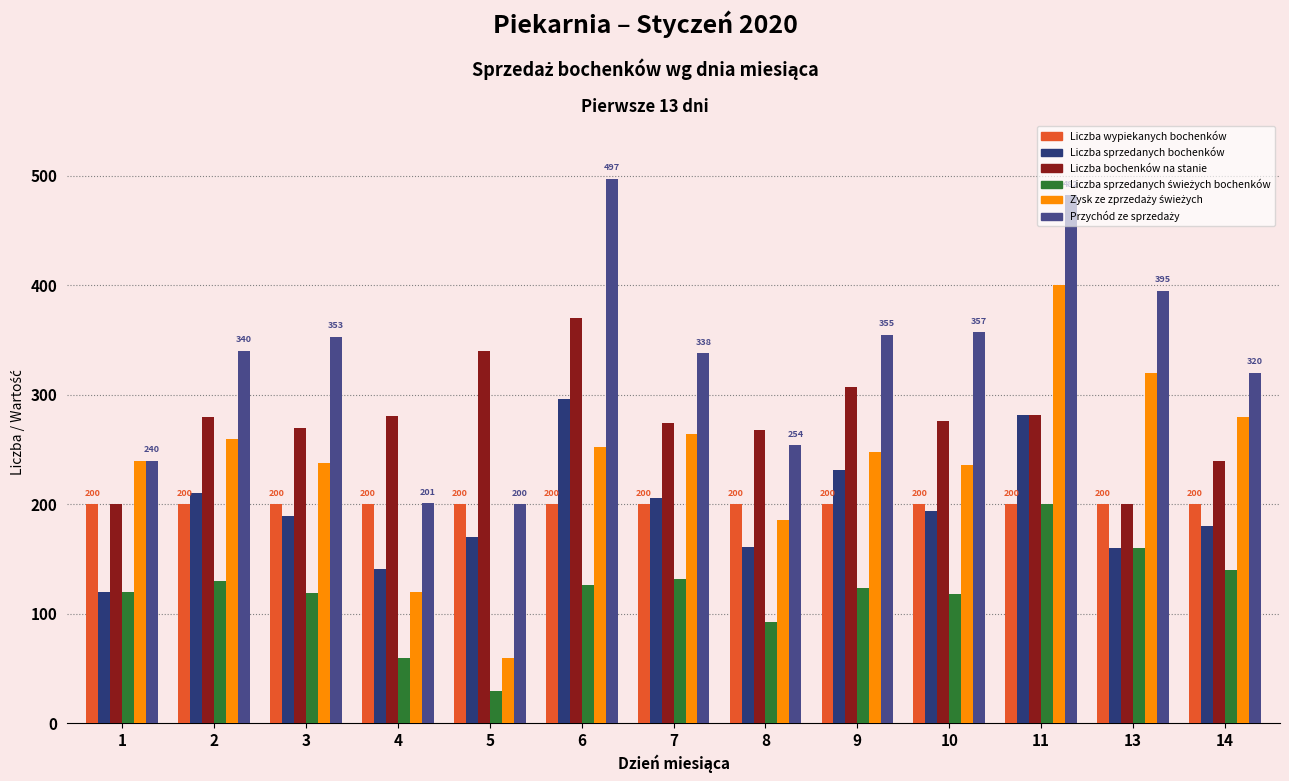

What is the sum of the Liczba bochenków na stanie values at 8 and 1?

468